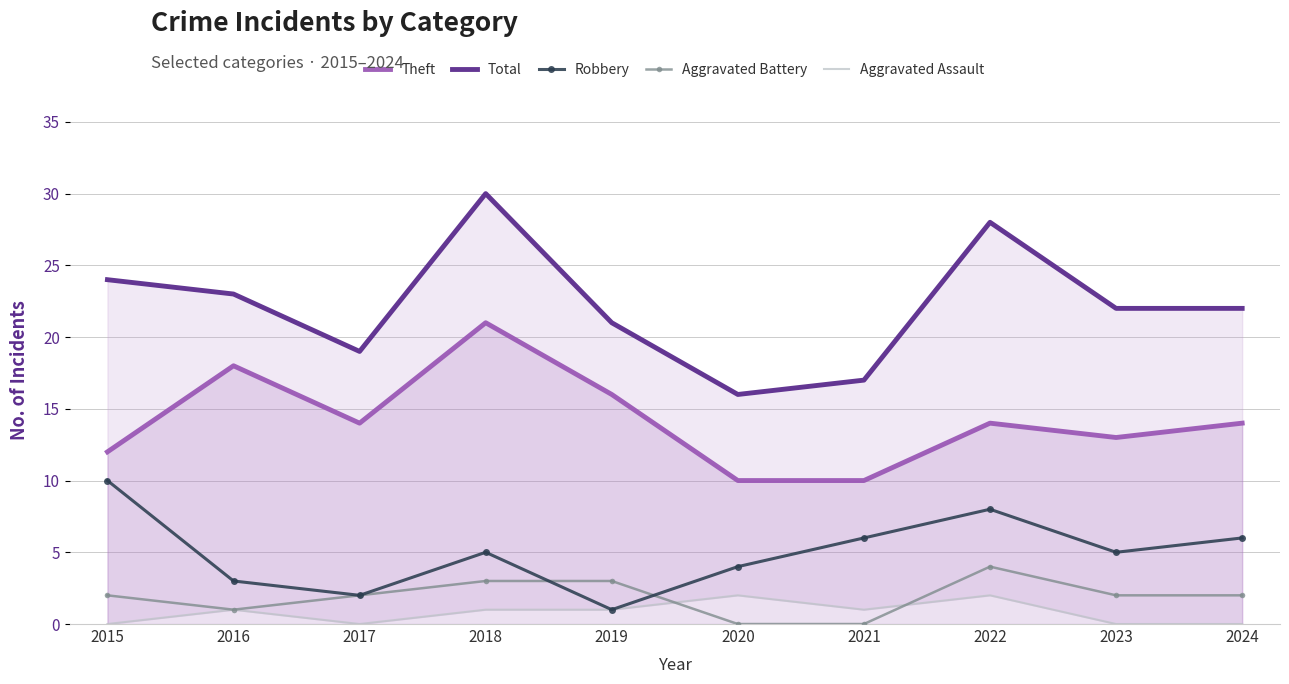

What are all the series names shown in the legend?

Theft, Total, Robbery, Aggravated Battery, Aggravated Assault